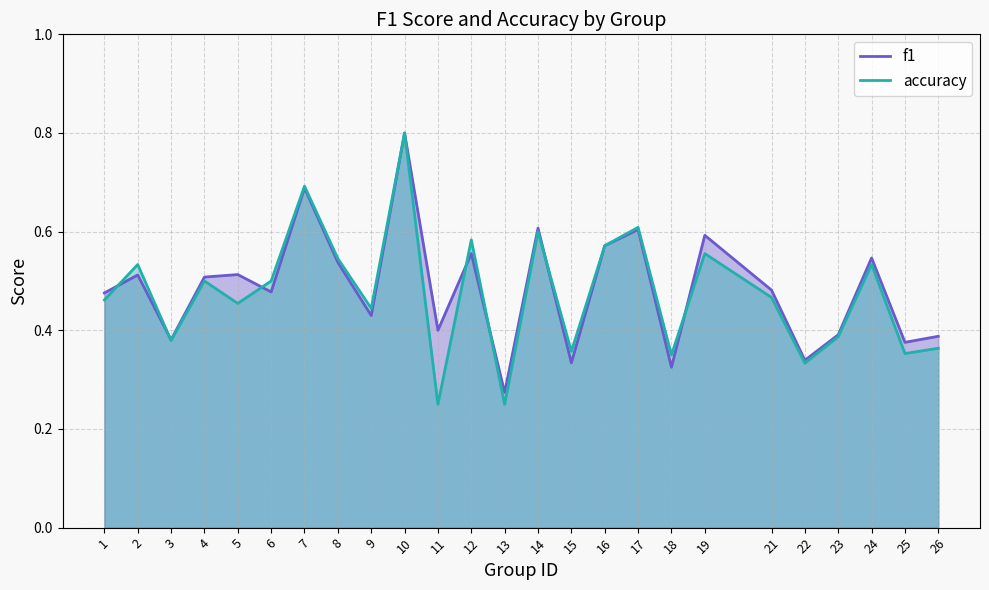

What is the difference between the second highest and second lowest values in the accuracy series?

0.4